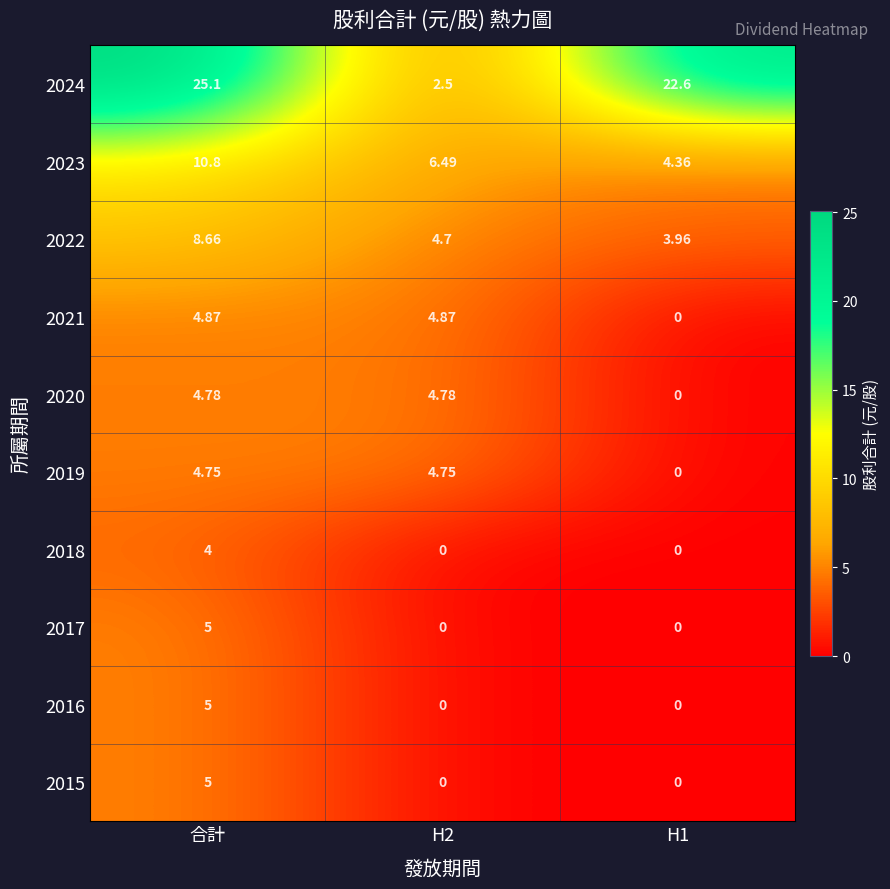

Is the value of 2019 at 合計 greater than the value of 2024 at H1?

No